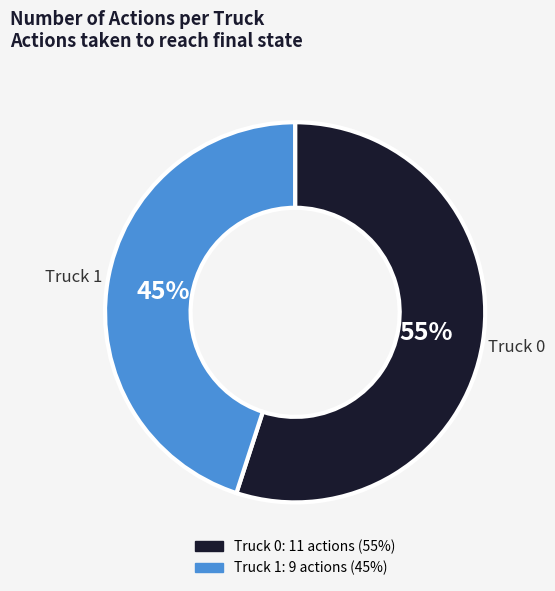

What is the majority slice?

Truck 0